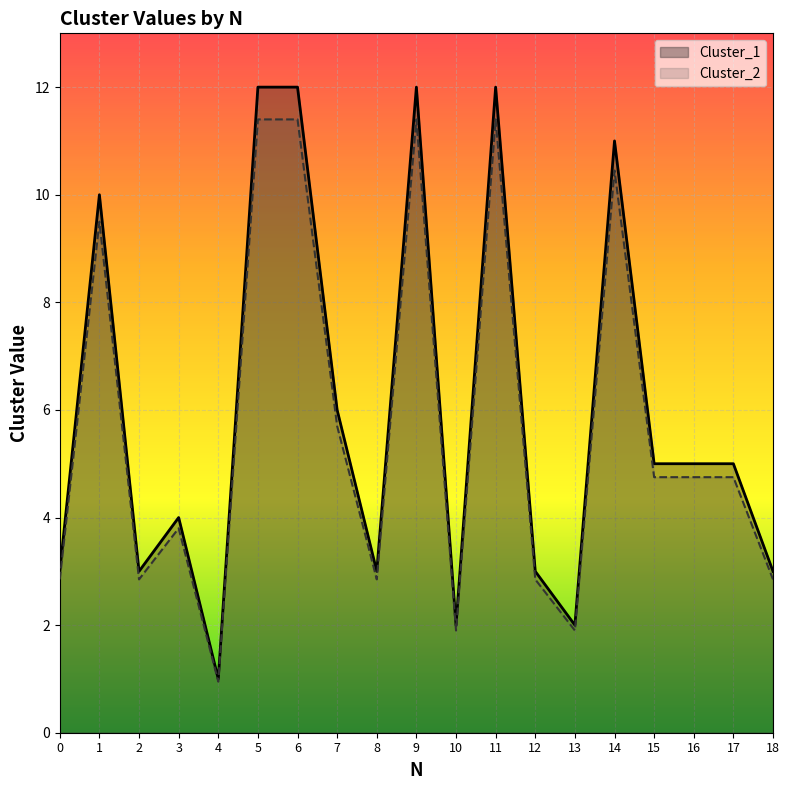

Which series has the largest total across all categories?

Cluster_1